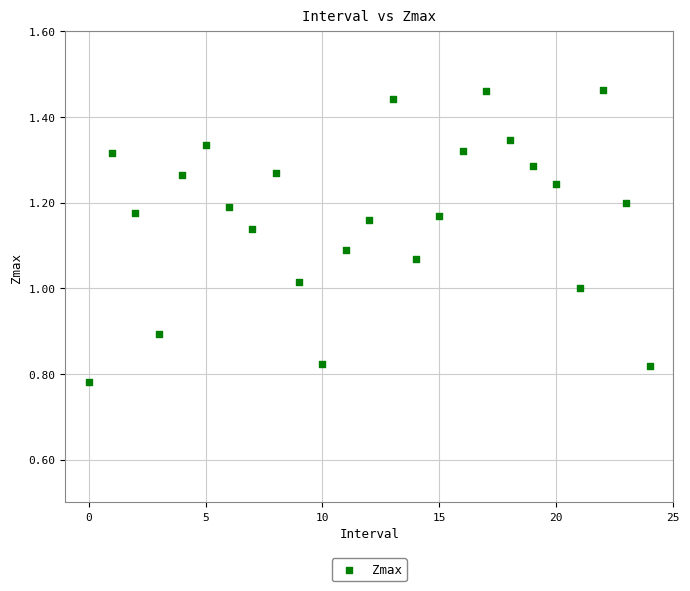

Count the number of points in this scatter plot.

25